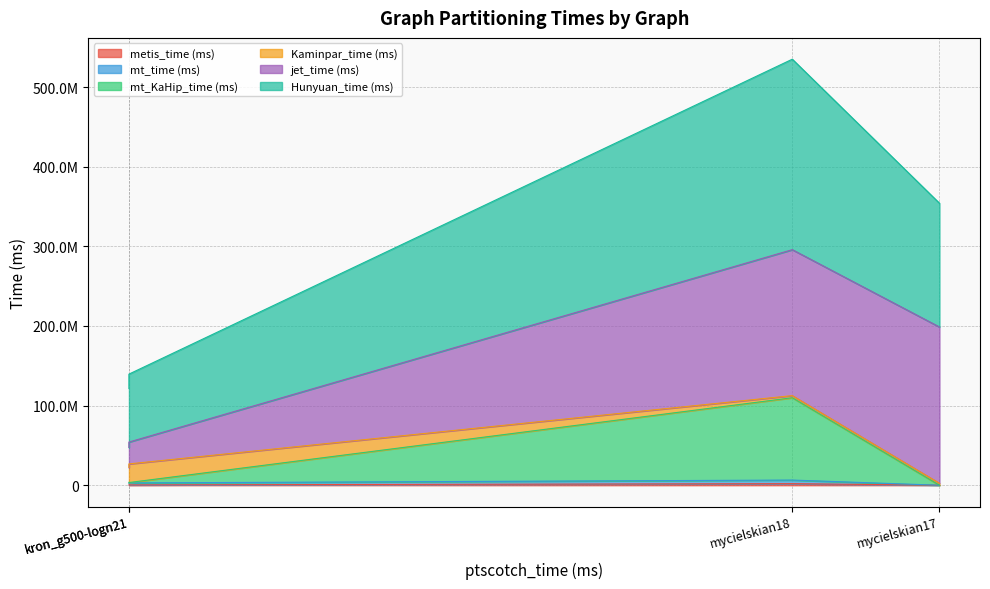

What is the spread (max minus min) of values at mycielskian17?

354084521.0